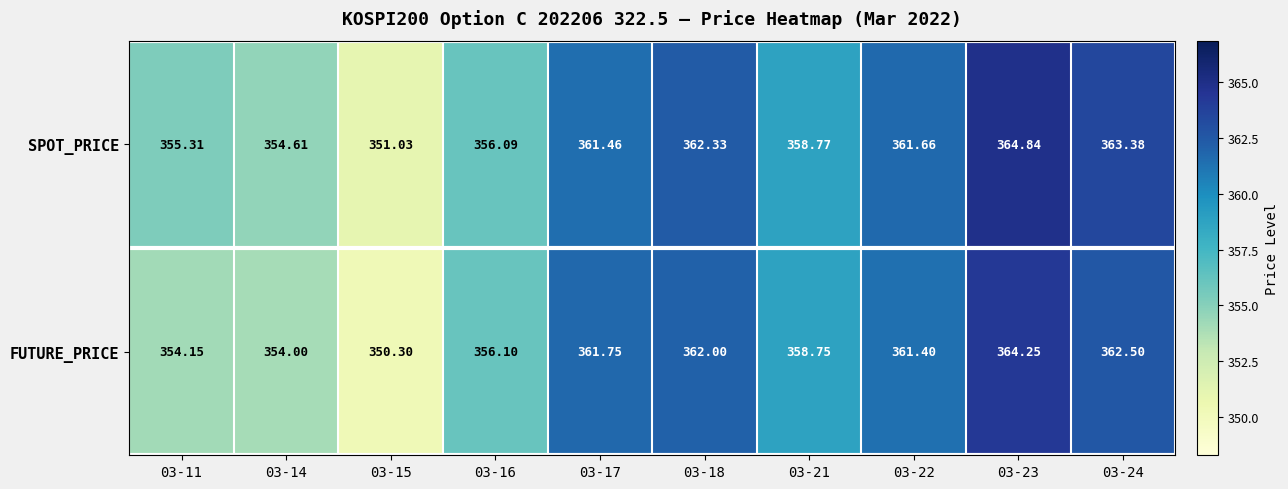

Rank the series by their maximum value, from lowest to highest.

FUTURE_PRICE, SPOT_PRICE